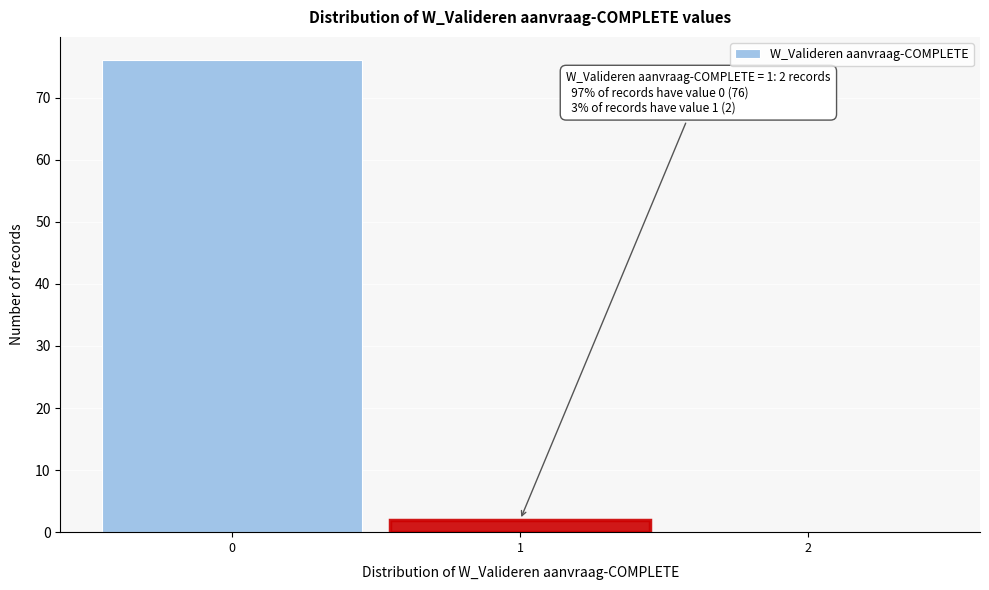

Over which range of the x-axis is the bar tallest?

-0.5 to 0.5